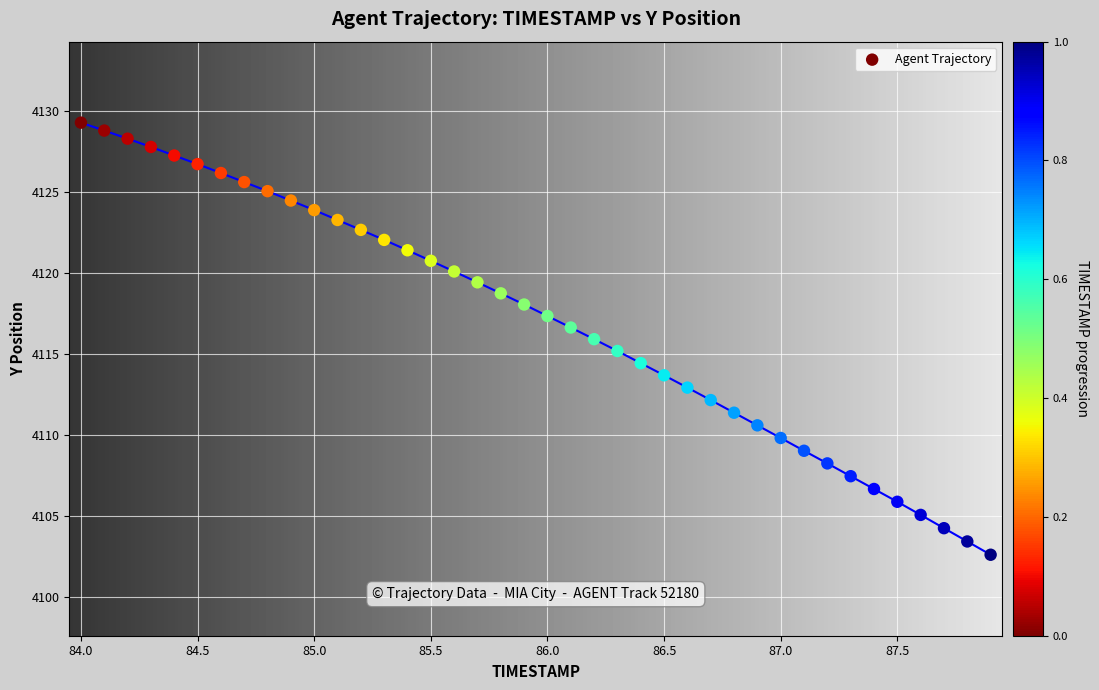

What is the range of Y values (max minus min)?

26.7